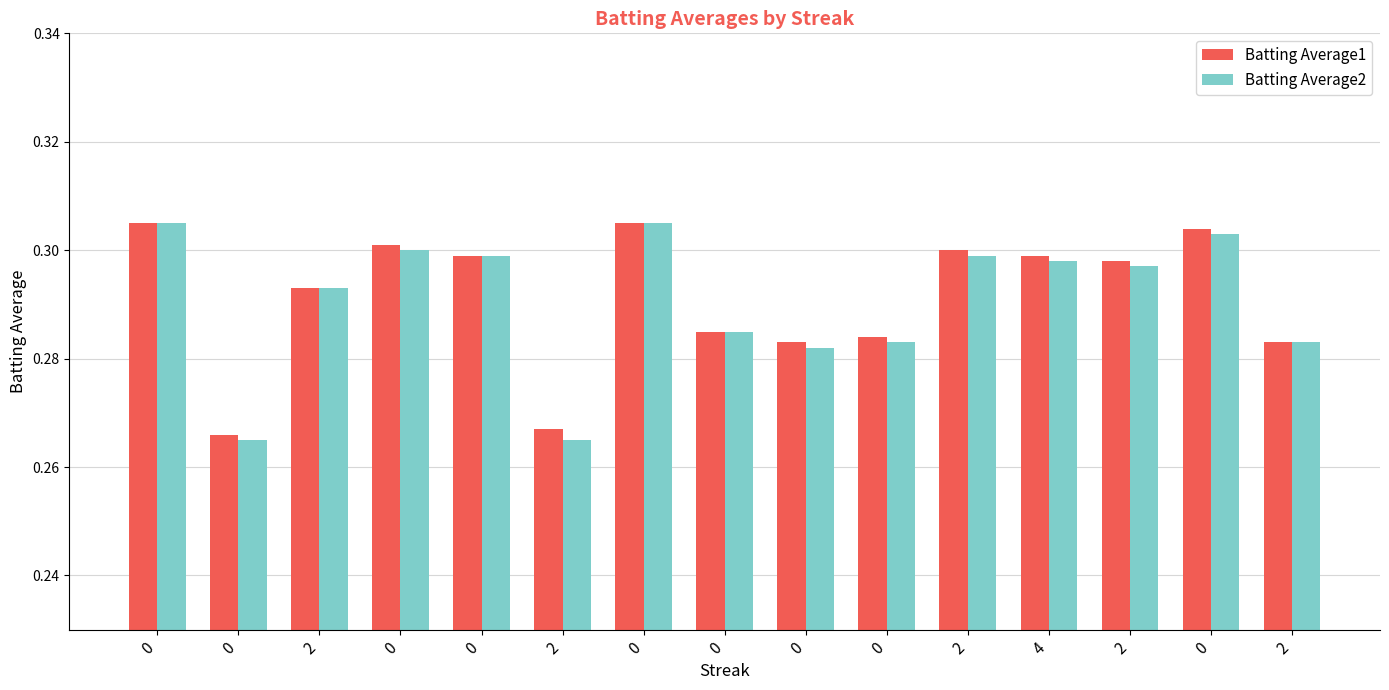

How many series are shown in this chart?

2